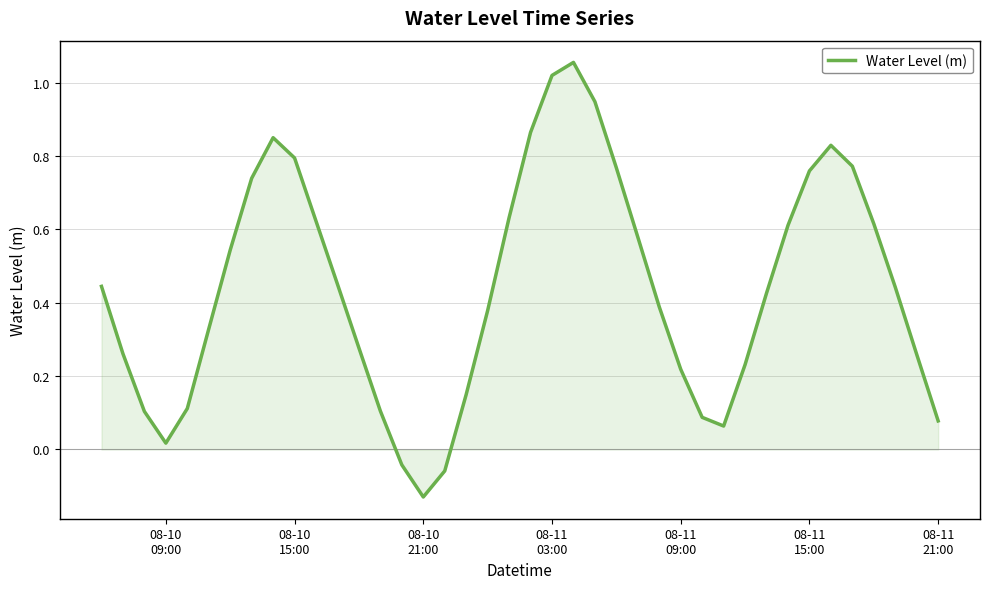

What is the difference between the maximum and minimum values?

1.2